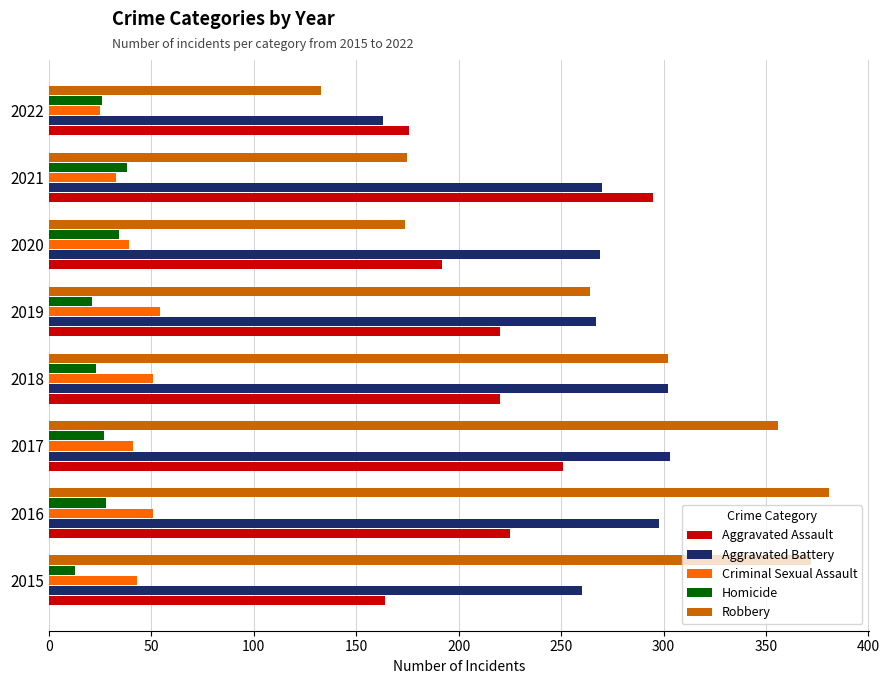

Which series has the largest range (max minus min)?

Robbery